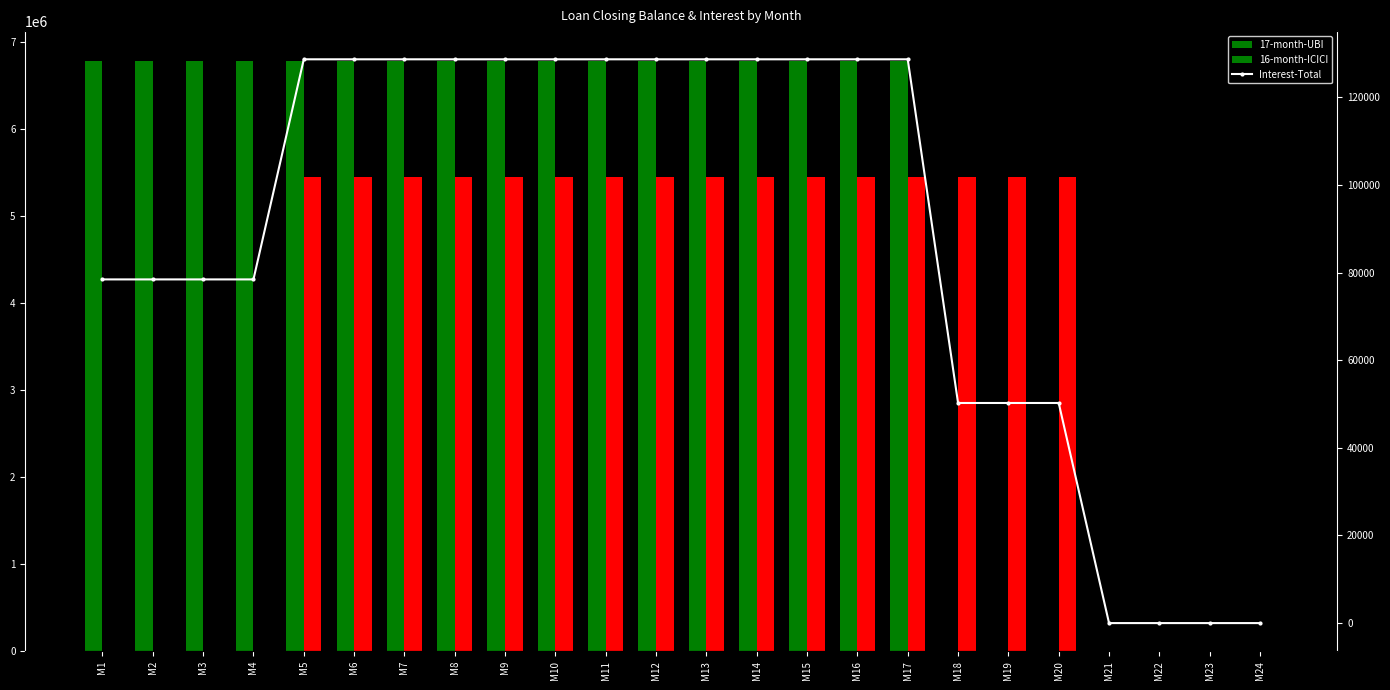

How many values are below 128691?

11